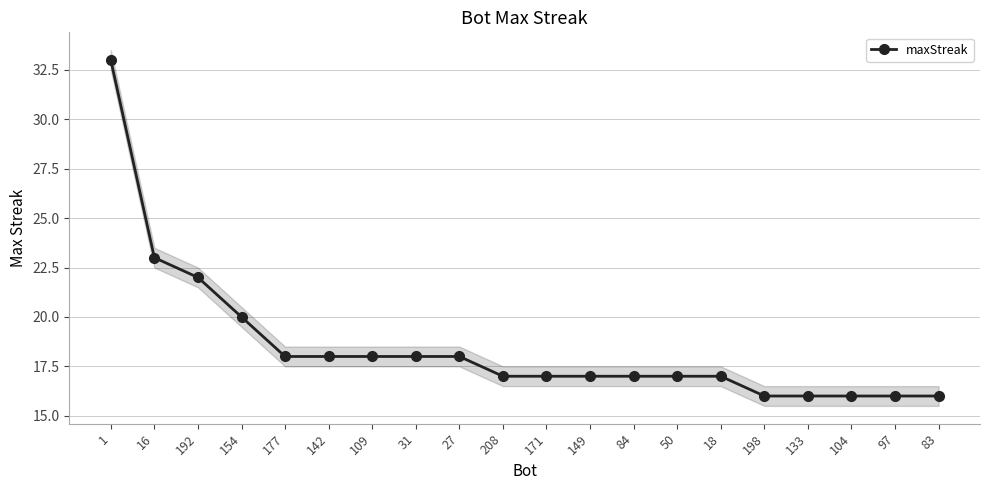

Which has a higher value, 104 or 208?

208